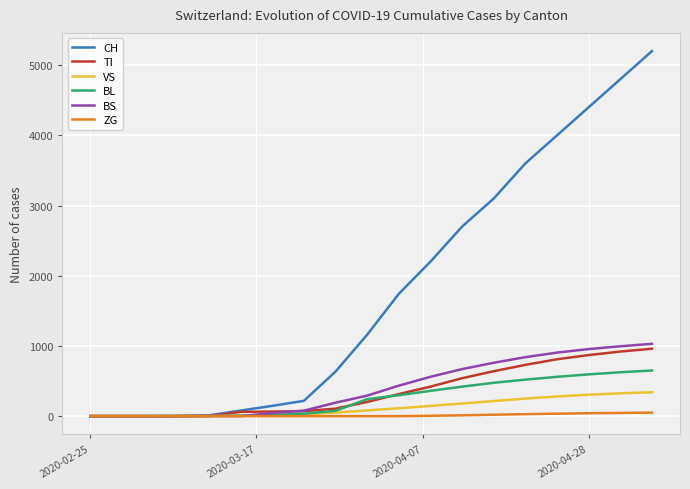

Is this an area chart (filled region under the line)?

No